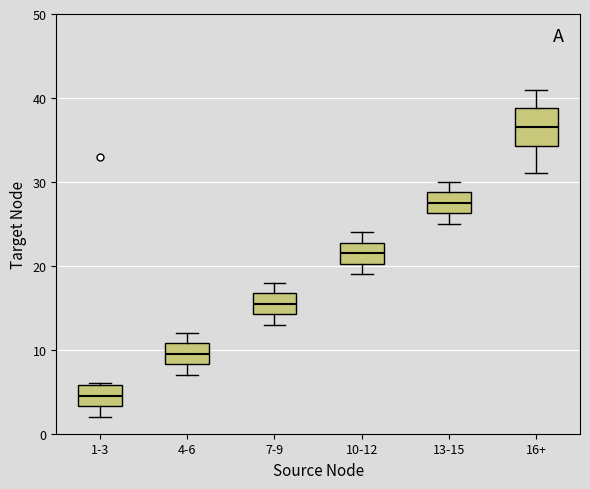

Where is the lower edge of the box for 13-15 on the y-axis? The values are not printed on the chart, so give them approximately, as read against the axis.

26